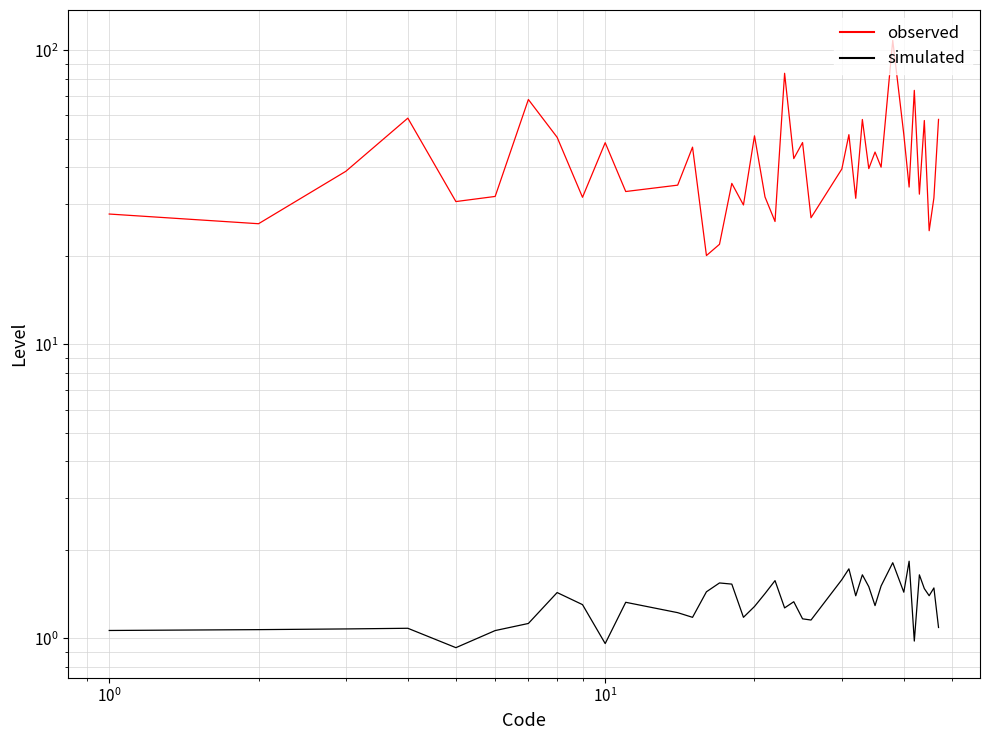

How many series are shown in this chart?

2